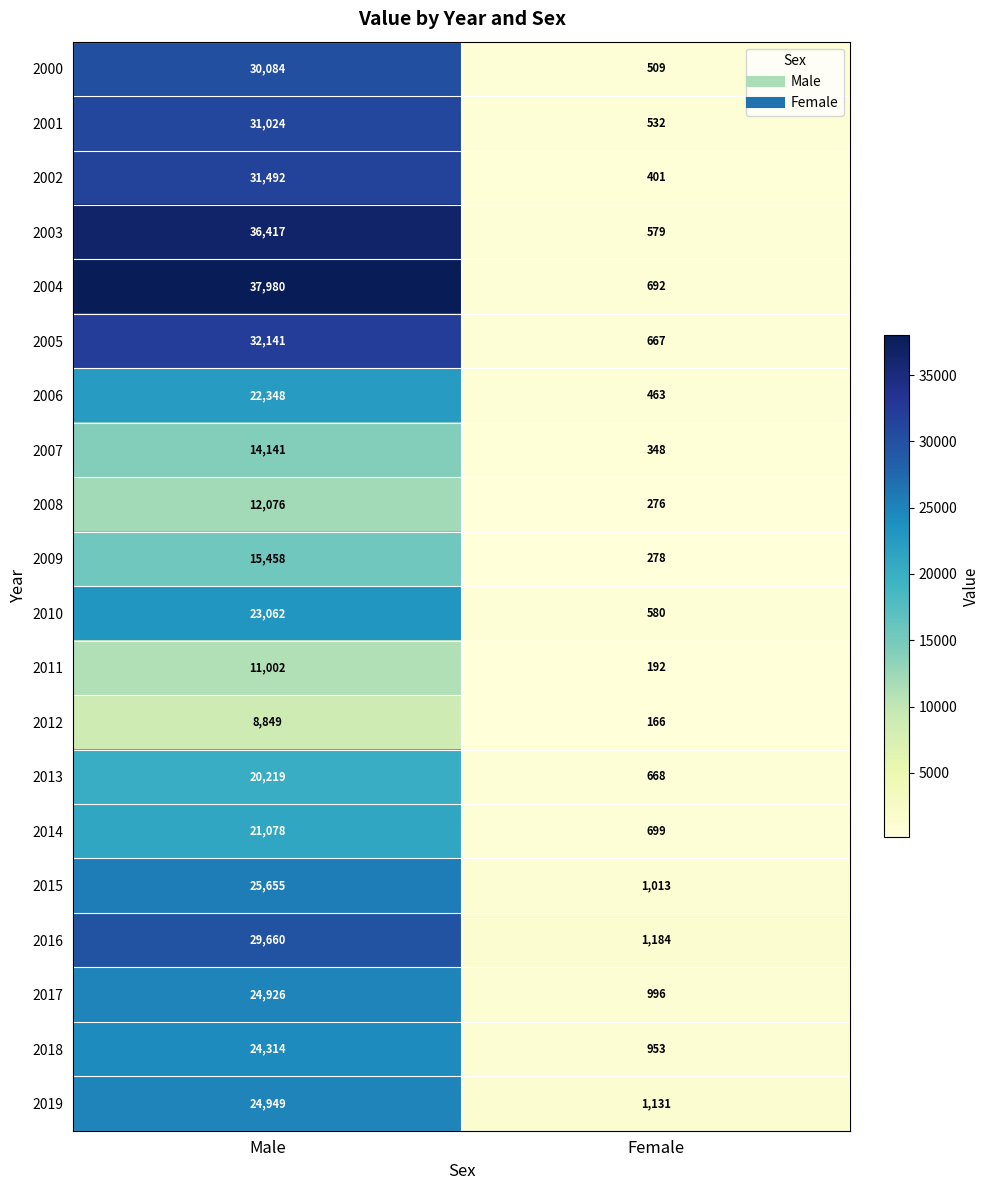

At which category does the chart reach its peak across all series?

Male